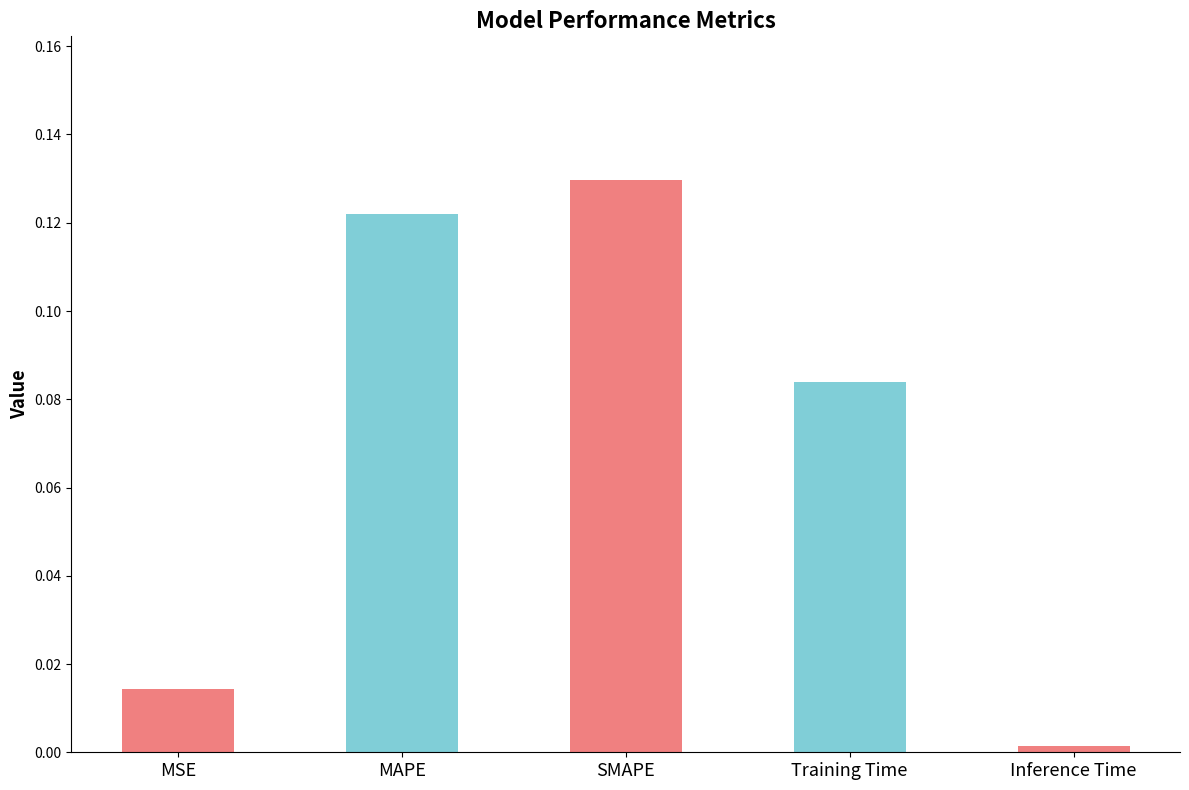

Which category has the lowest value across all series?

Inference Time